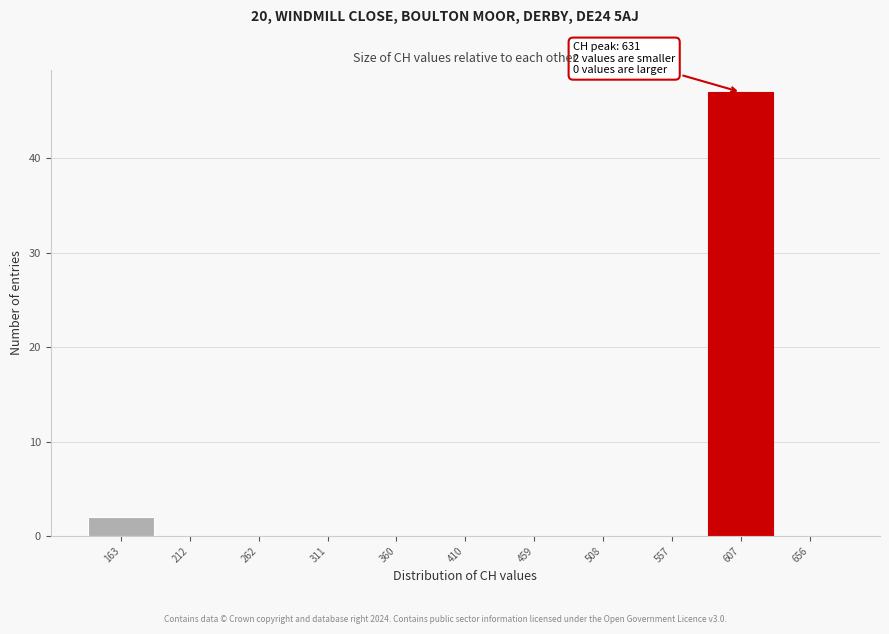

Which range on the x-axis has the tallest bar?

580 to 630